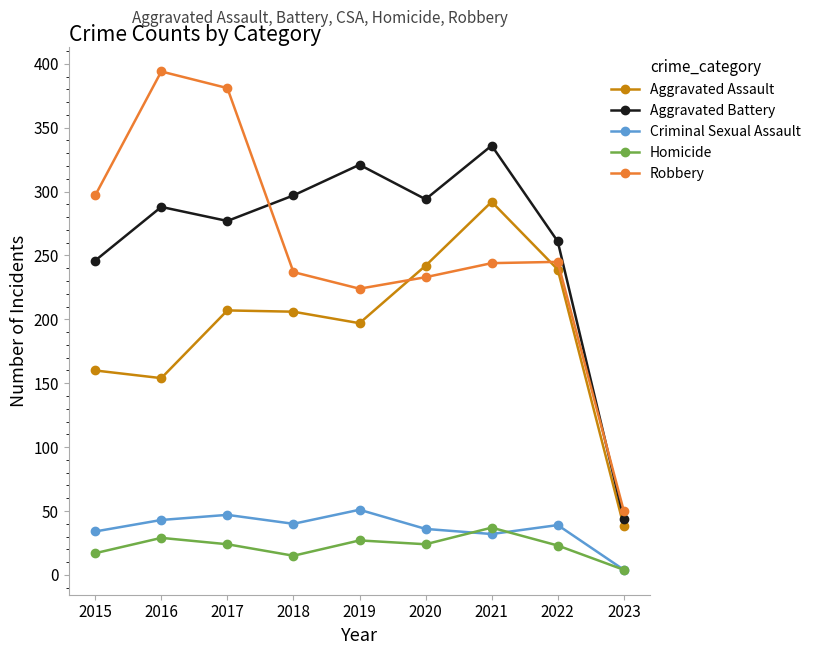

Where is Aggravated Battery nearest to the value 190?

2015